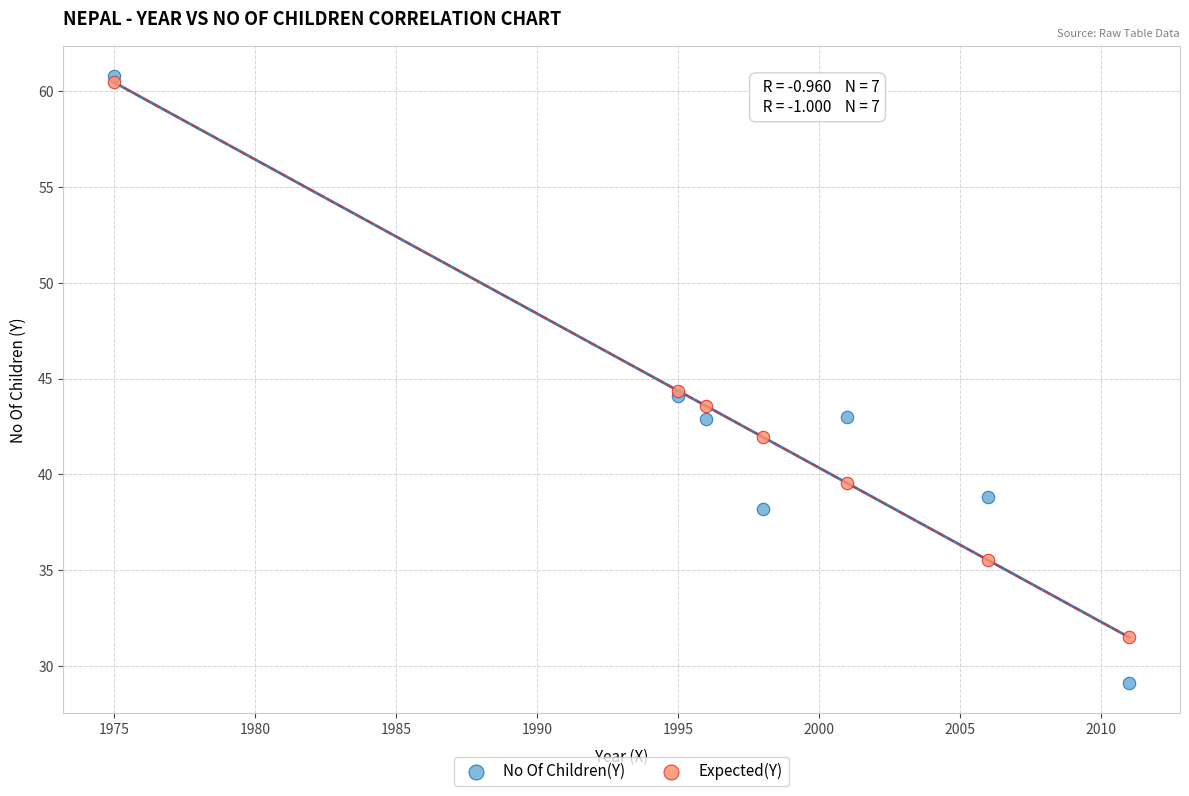

Which series reaches the minimum Y coordinate?

No Of Children(Y)